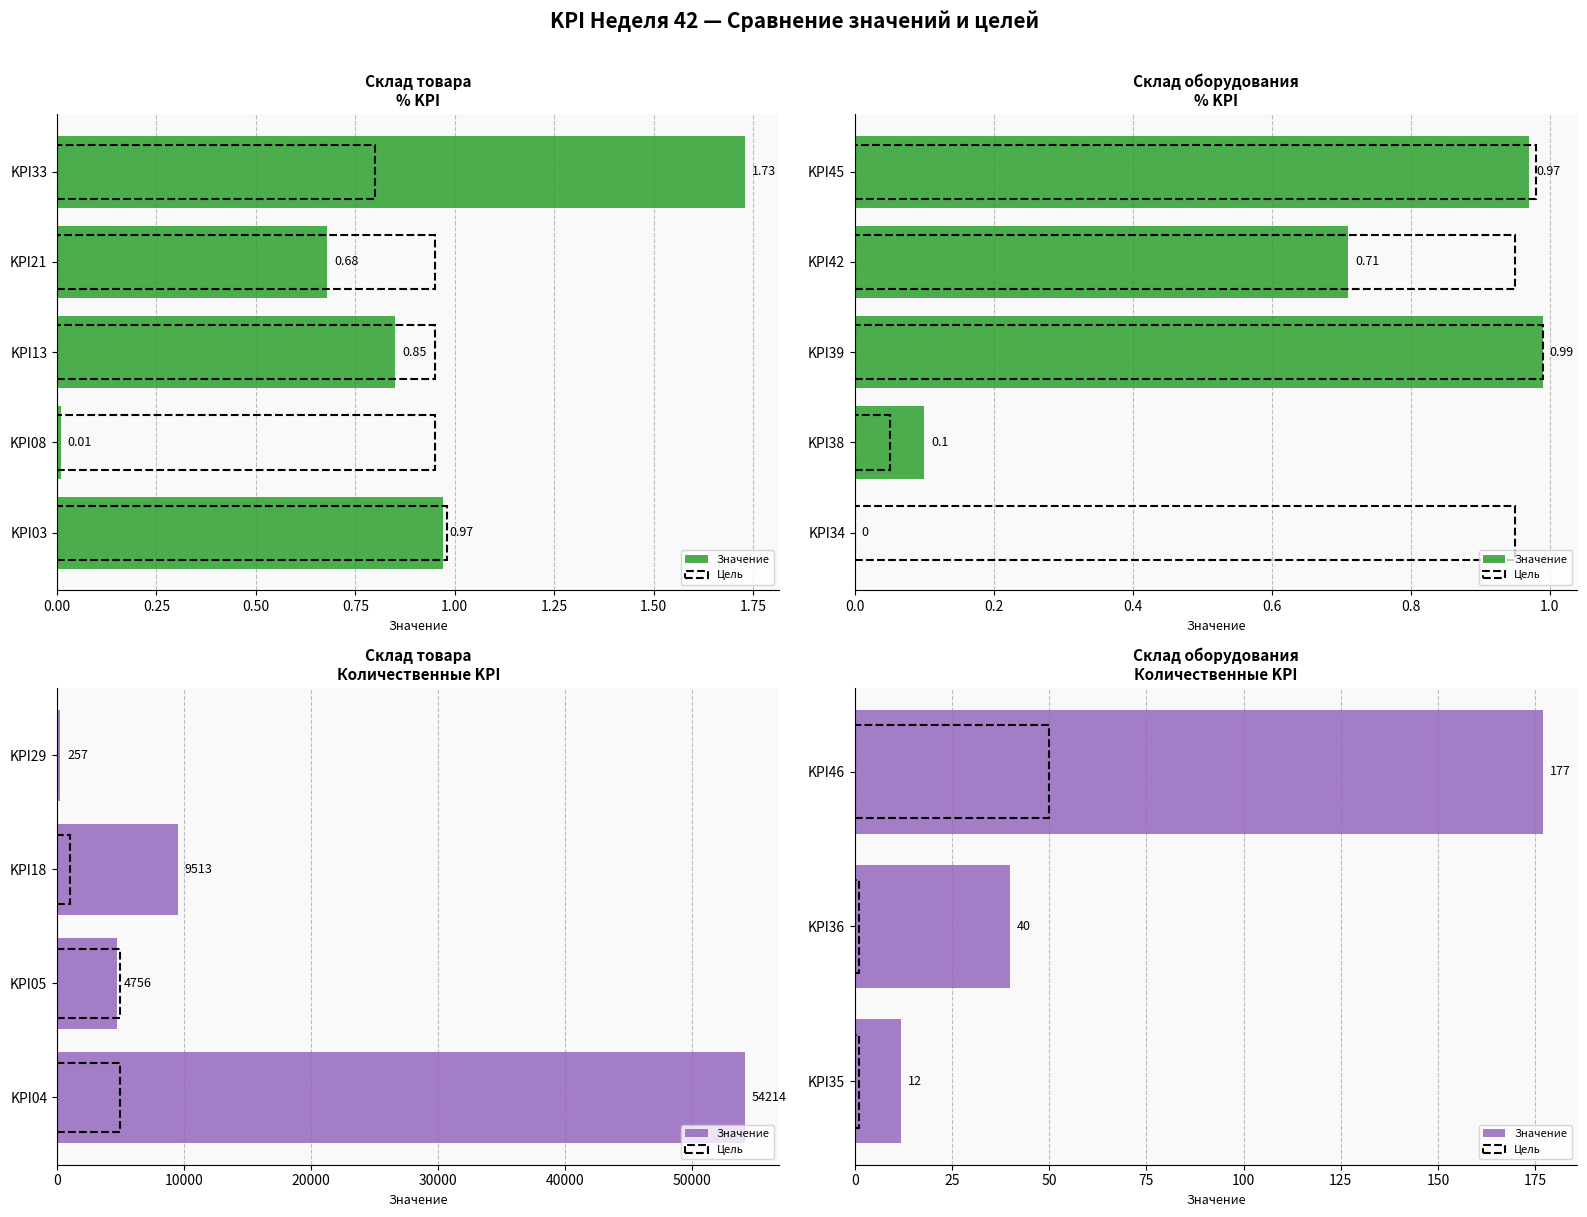

Count the number of data series in this chart.

2